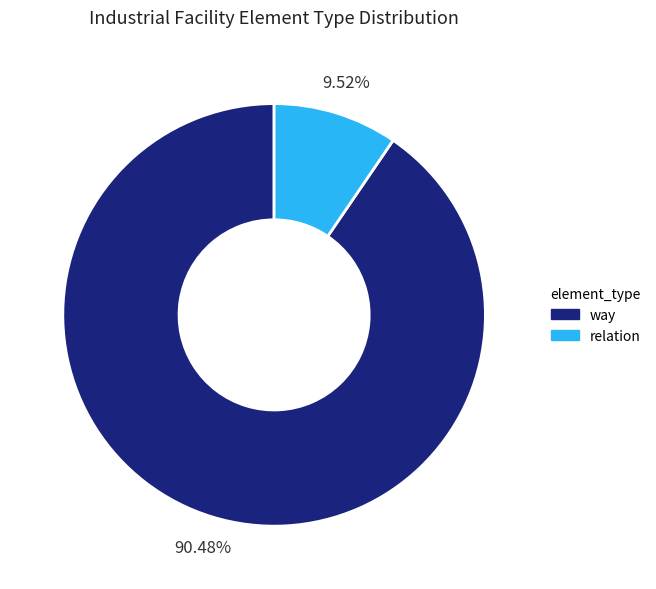

Is it true that way is 99% of the pie?

False